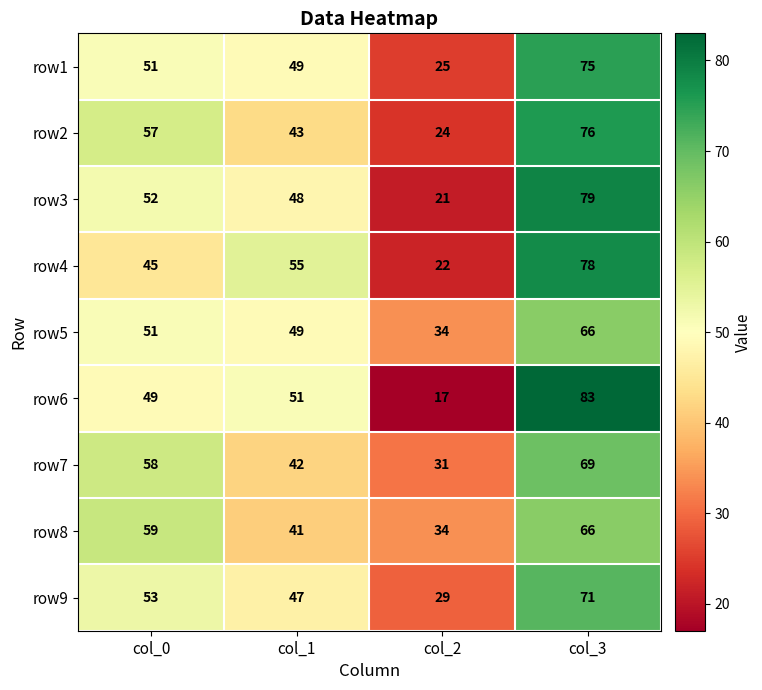

Which category has the highest value in the row9 series?

col_3